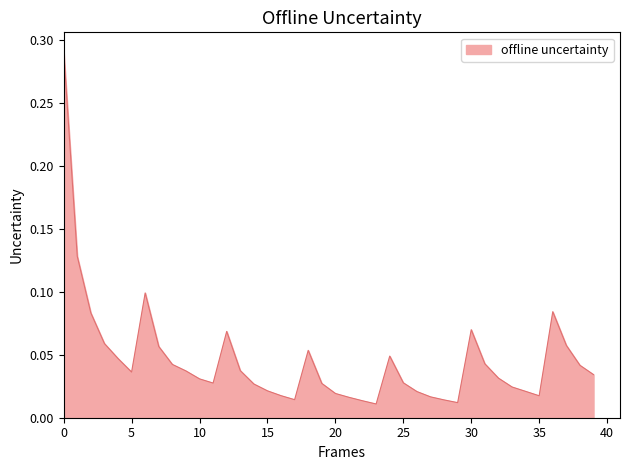

Does the chart display data point markers on the line(s)?

No